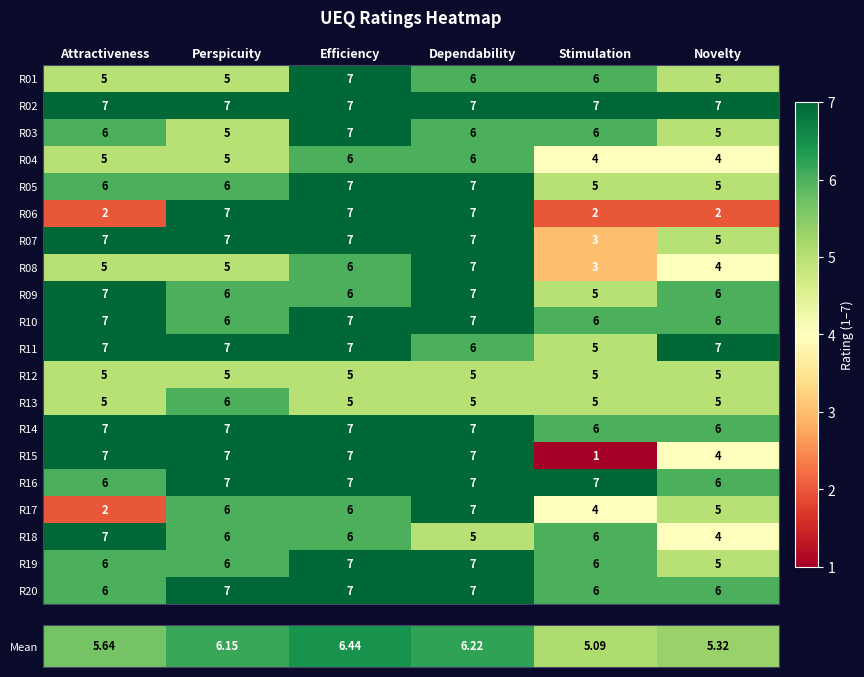

The value of R13 at Perspicuity is 6. True or false?

True